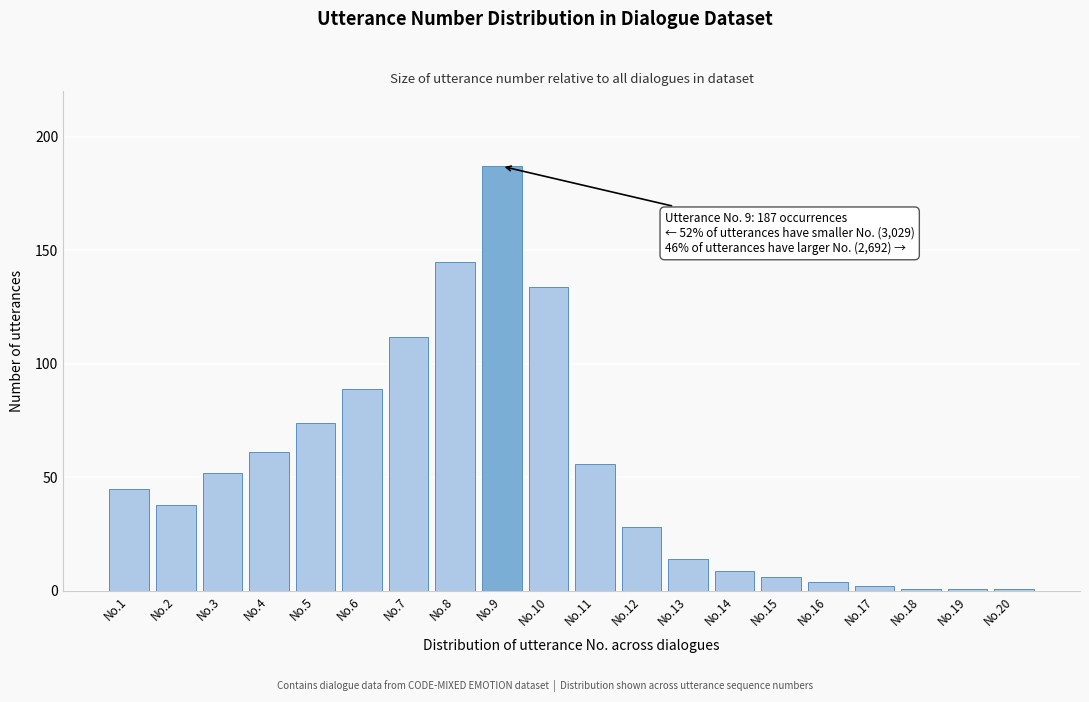

Reading right to left, extract all data points from this chart.

No.20=1	No.19=1	No.18=1	No.17=2	No.16=4	No.15=6	No.14=9	No.13=14	No.12=28	No.11=56	No.10=134	No.9=187	No.8=145	No.7=112	No.6=89	No.5=74	No.4=61	No.3=52	No.2=38	No.1=45